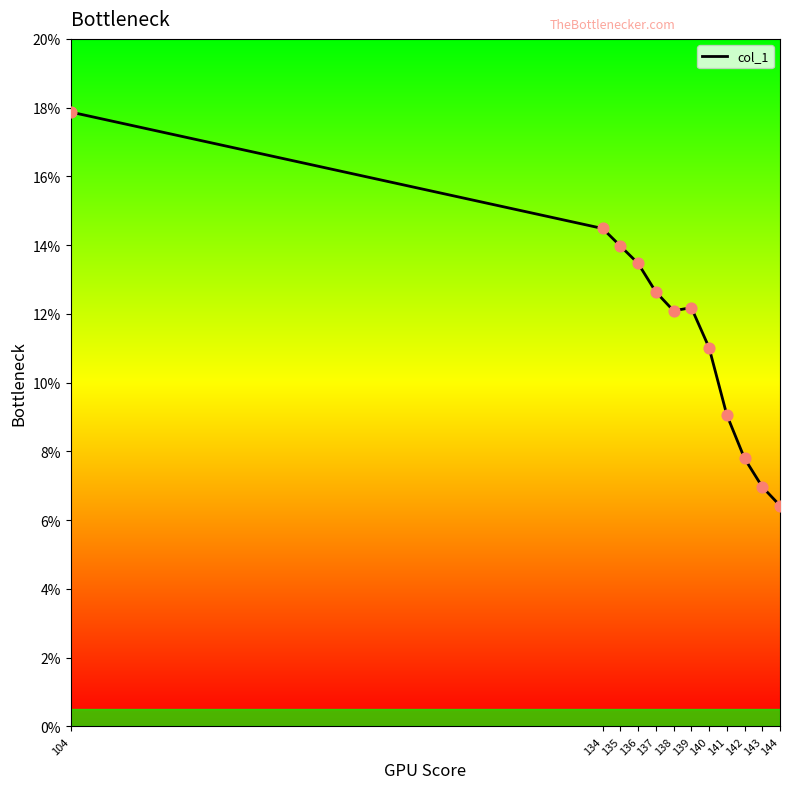

Between 139 and 140, which is larger?

139